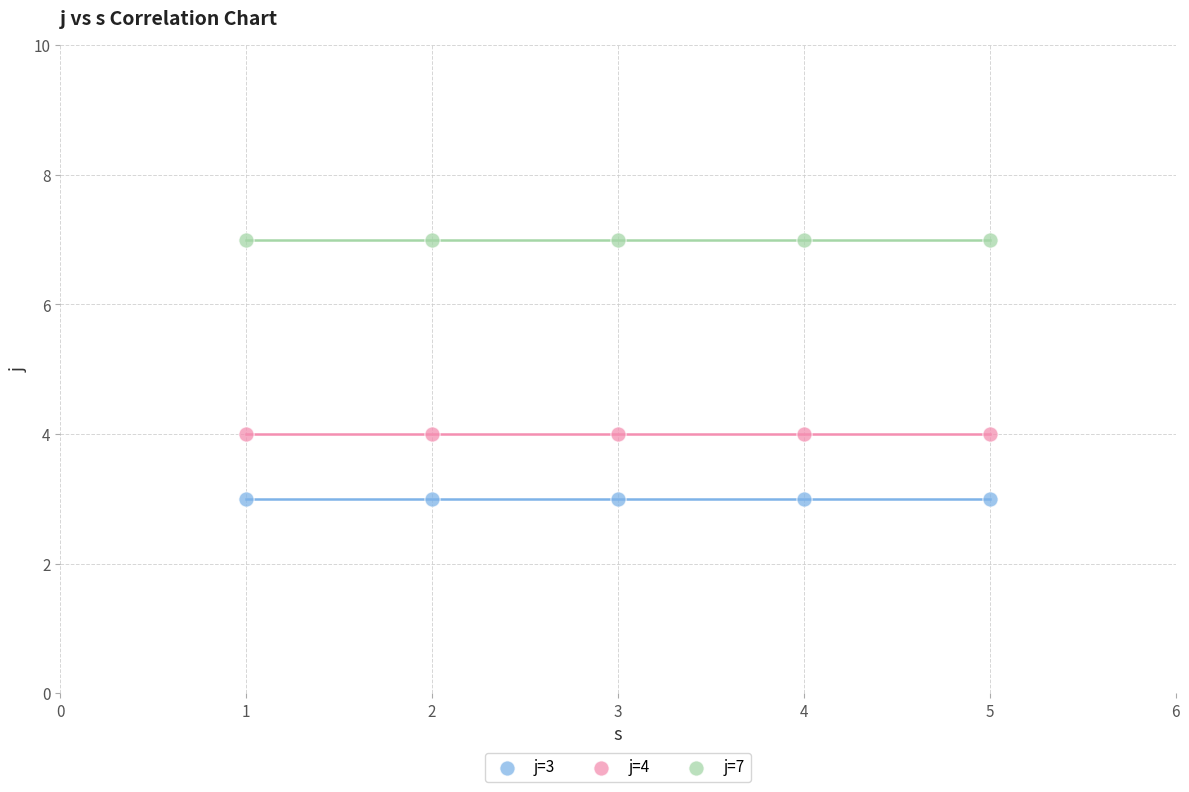

Which series contains the highest Y value?

j=7